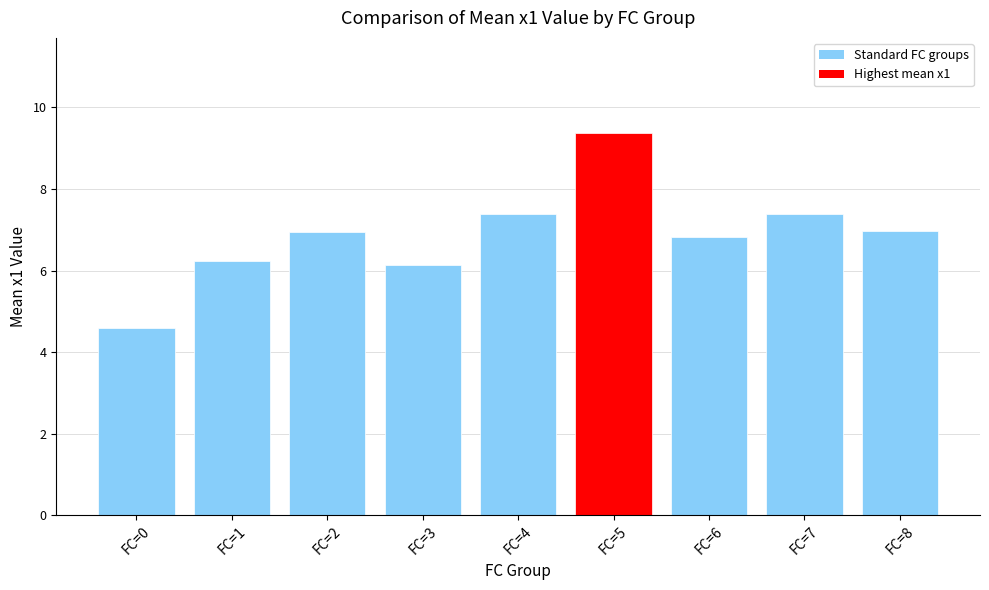

True or false: the data shows 4.6 at FC=0.

True